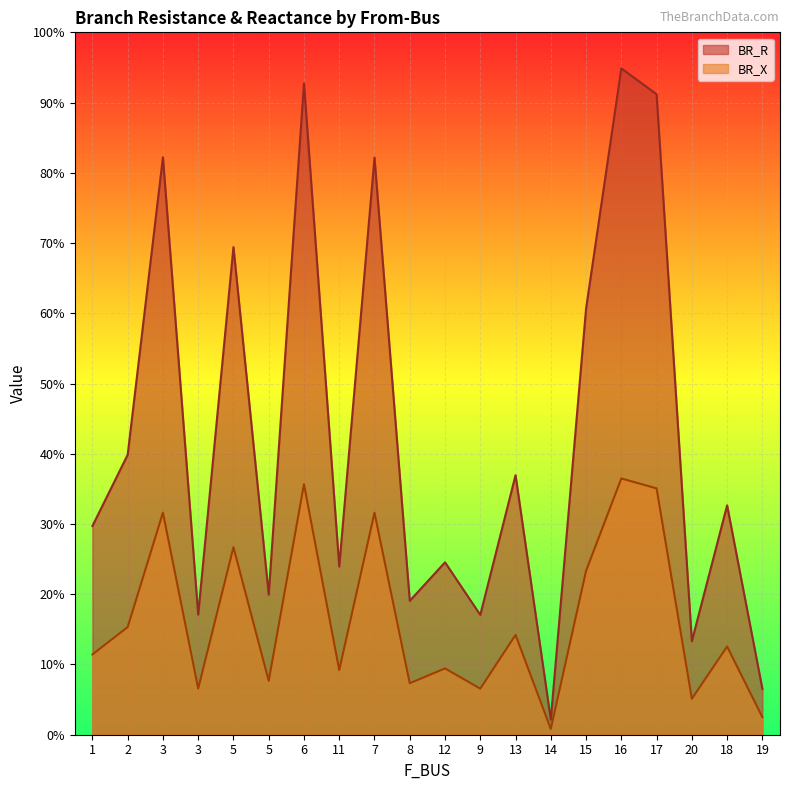

What are all the series names shown in the legend?

BR_R, BR_X